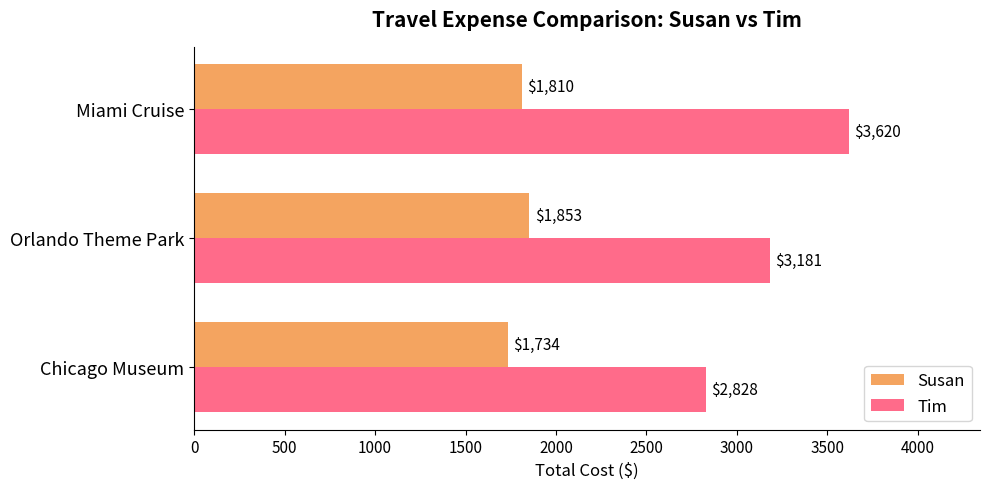

Where is Tim nearest to the value 3224?

Orlando Theme Park